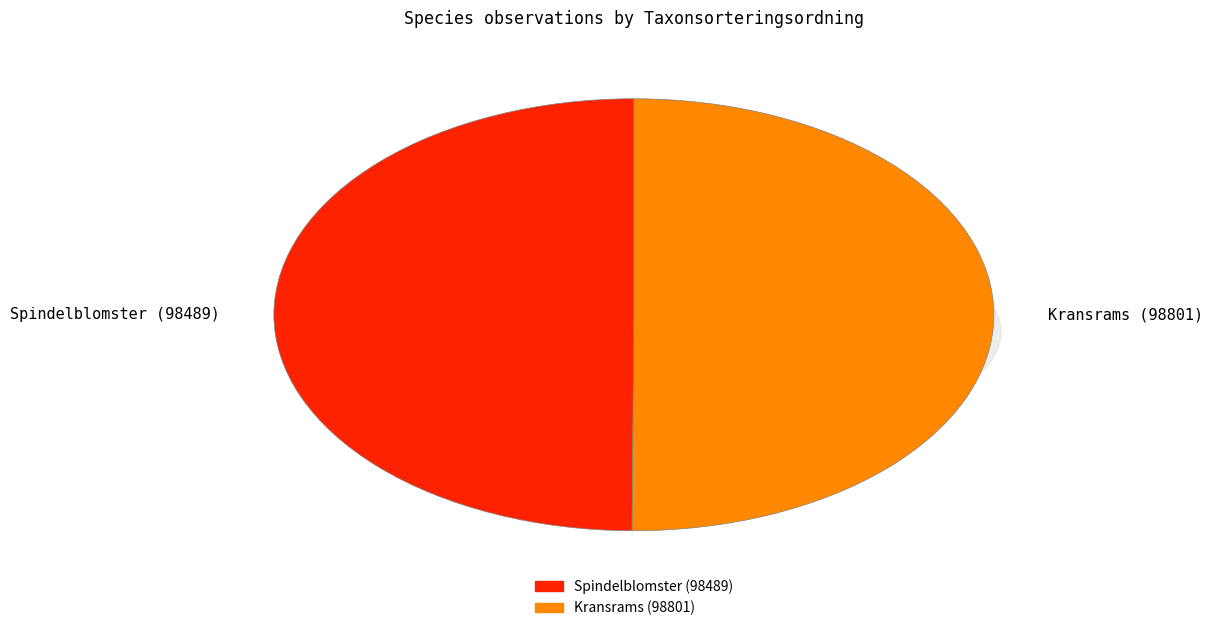

To the nearest percent, what percentage of the pie is Spindelblomster (127273031)?

50%